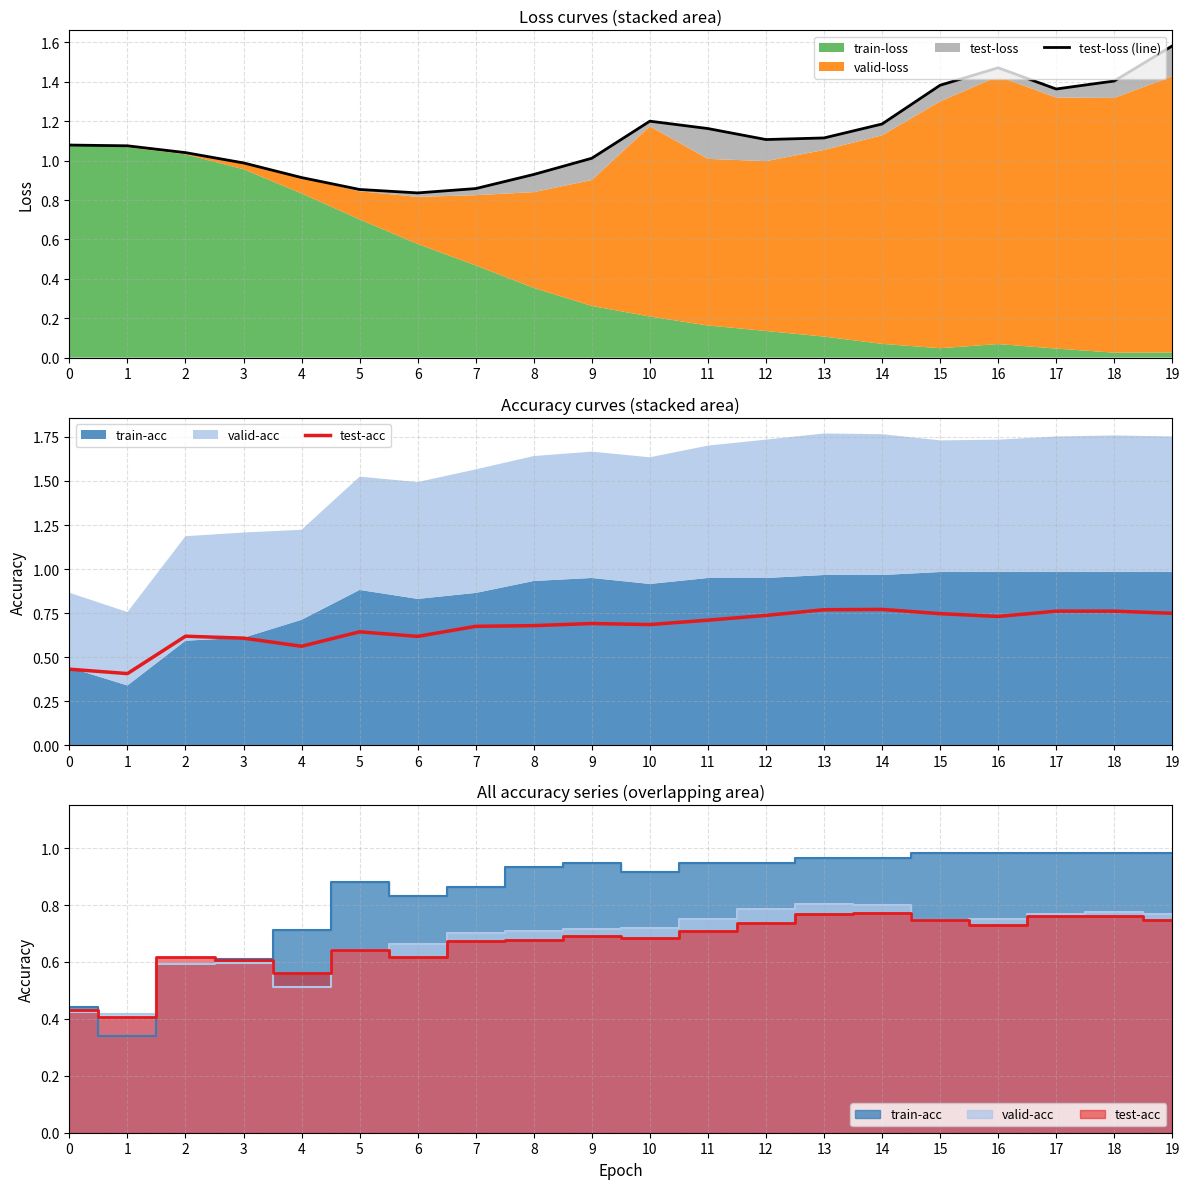

What is the value of the test-loss (line) point at the 6th from the left?

0.9